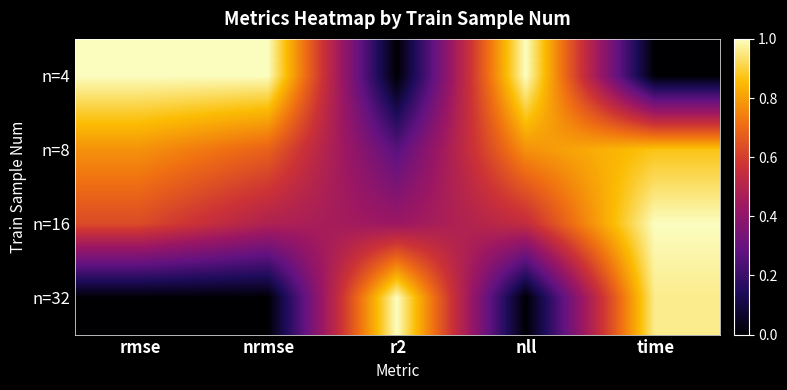

At nrmse, list the series in order from largest to smallest.

n=4, n=8, n=16, n=32